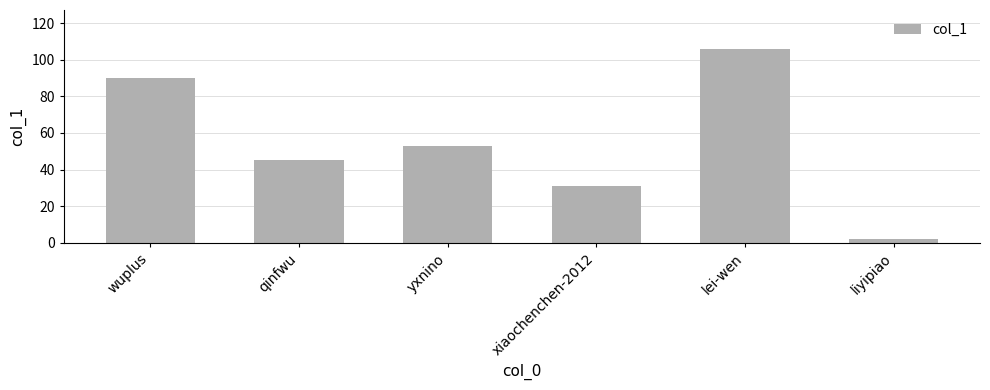

Rank the categories by value from highest to lowest.

lei-wen, wuplus, yxnino, qinfwu, xiaochenchen-2012, liyipiao